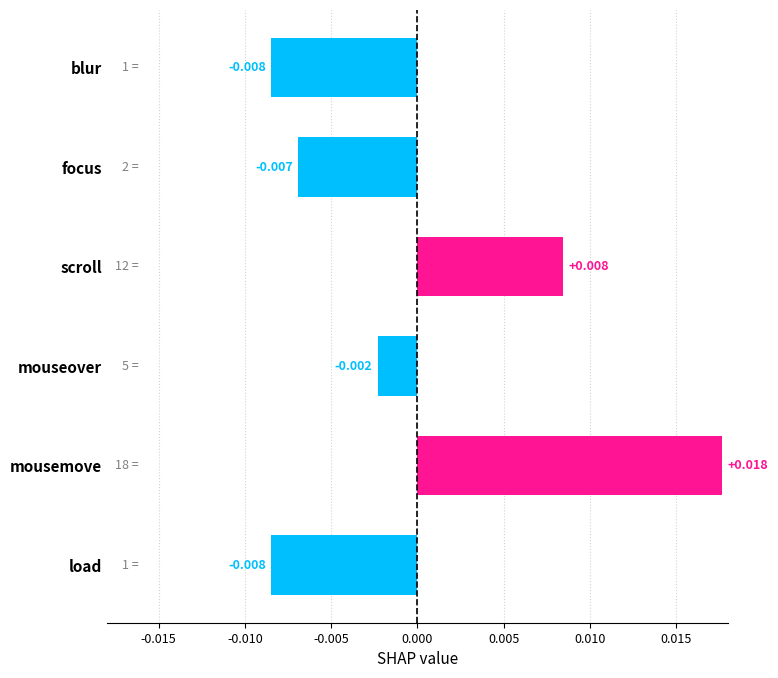

Which has a higher value, mousemove or scroll?

mousemove